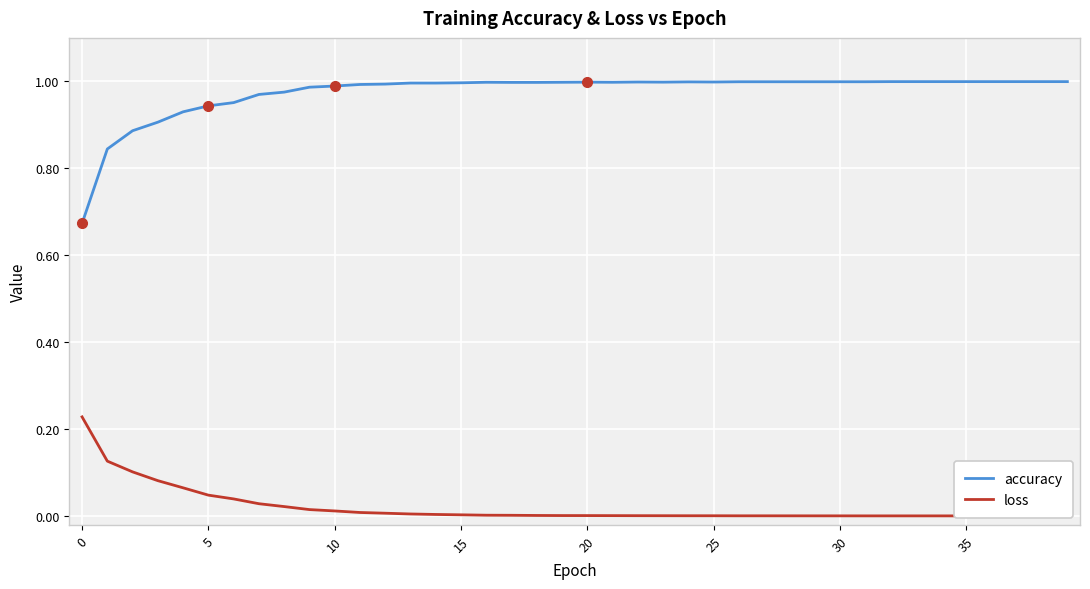

The value of accuracy at 35 is 1.0. True or false?

True